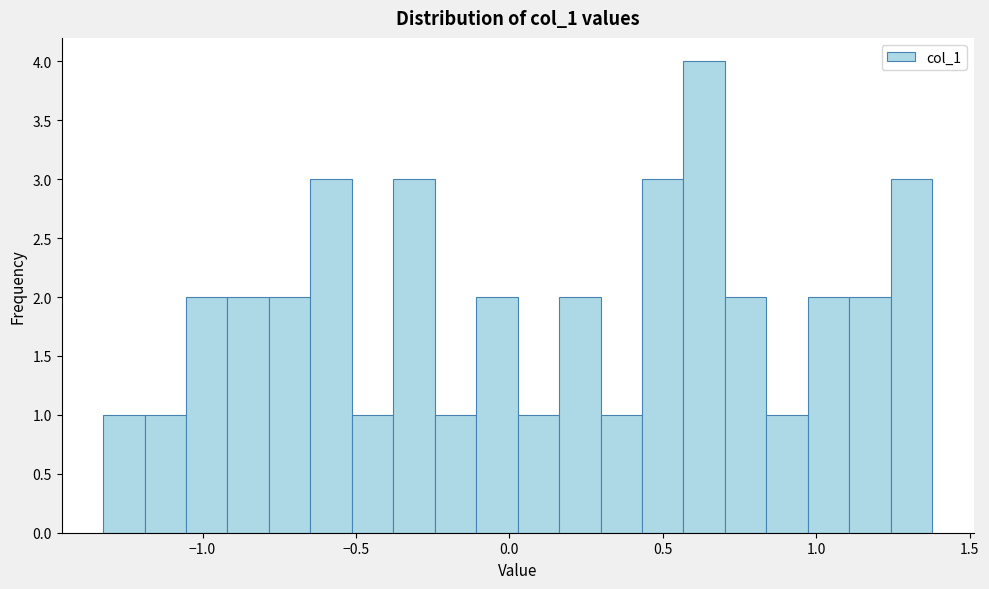

Around what value on the x-axis is the tallest bar? Give the approximate position of its centre, as read against the axis.

0.65